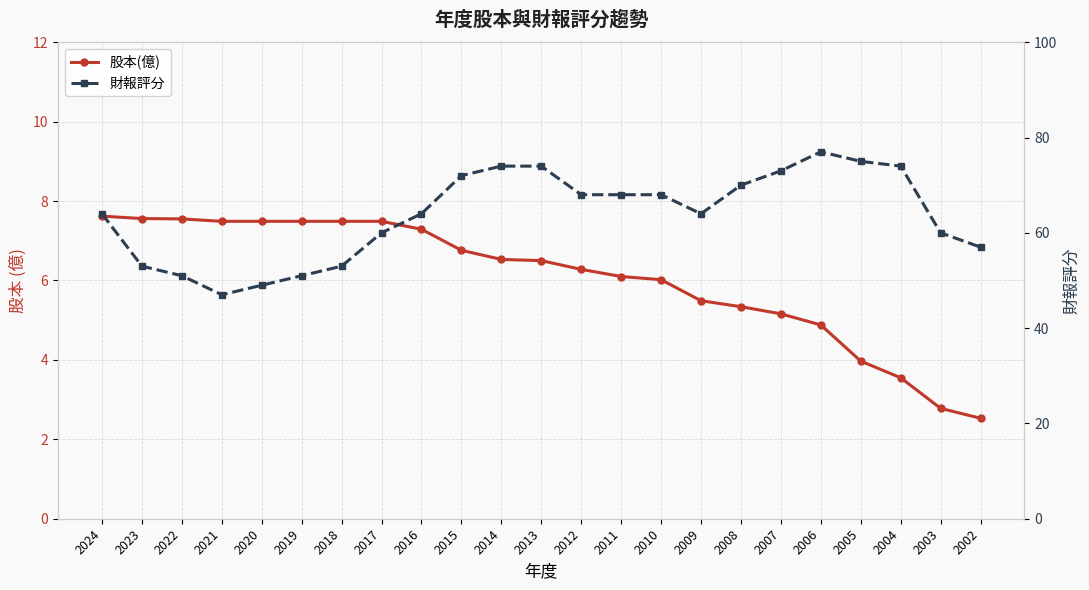

The value of 財報評分 at 2016 is 88.5. True or false?

False